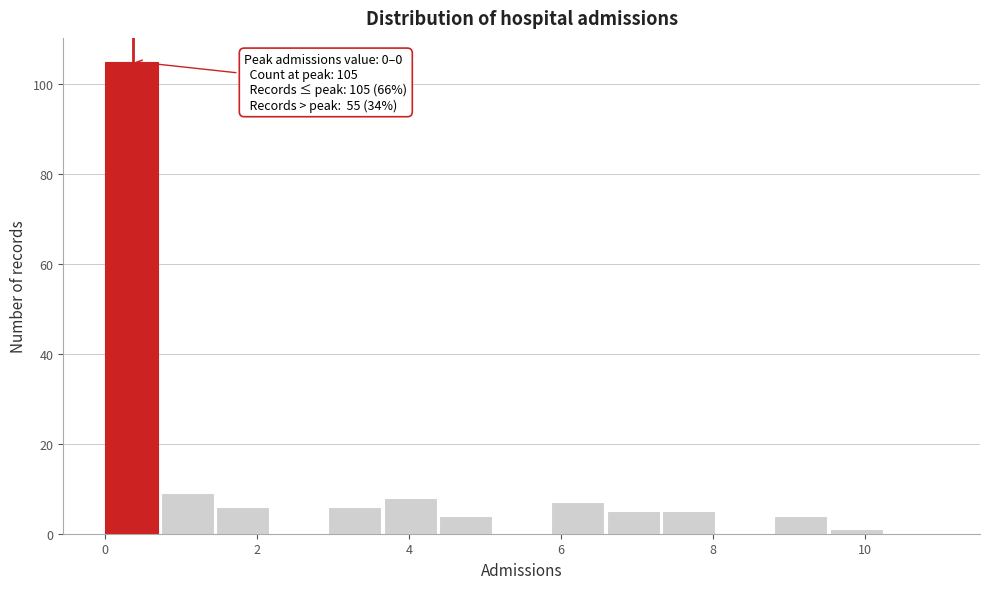

Around what value on the x-axis is the tallest bar? Give the approximate position of its centre, as read against the axis.

0.4